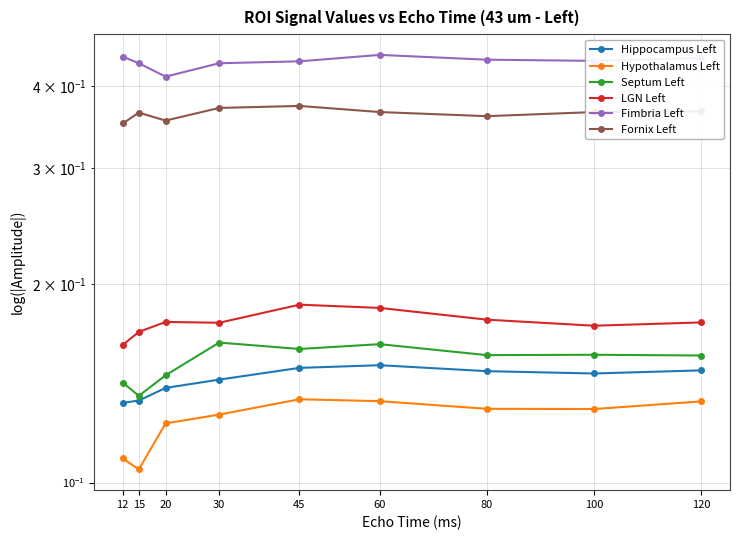

Rank the categories by Hypothalamus Left value from highest to lowest.

45, 60, 120, 80, 100, 30, 20, 12, 15